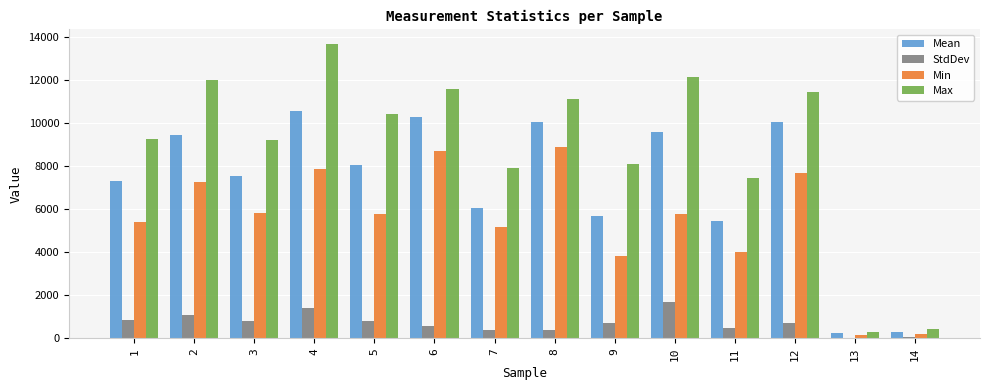

At which label does Min first exceed 5779?

2